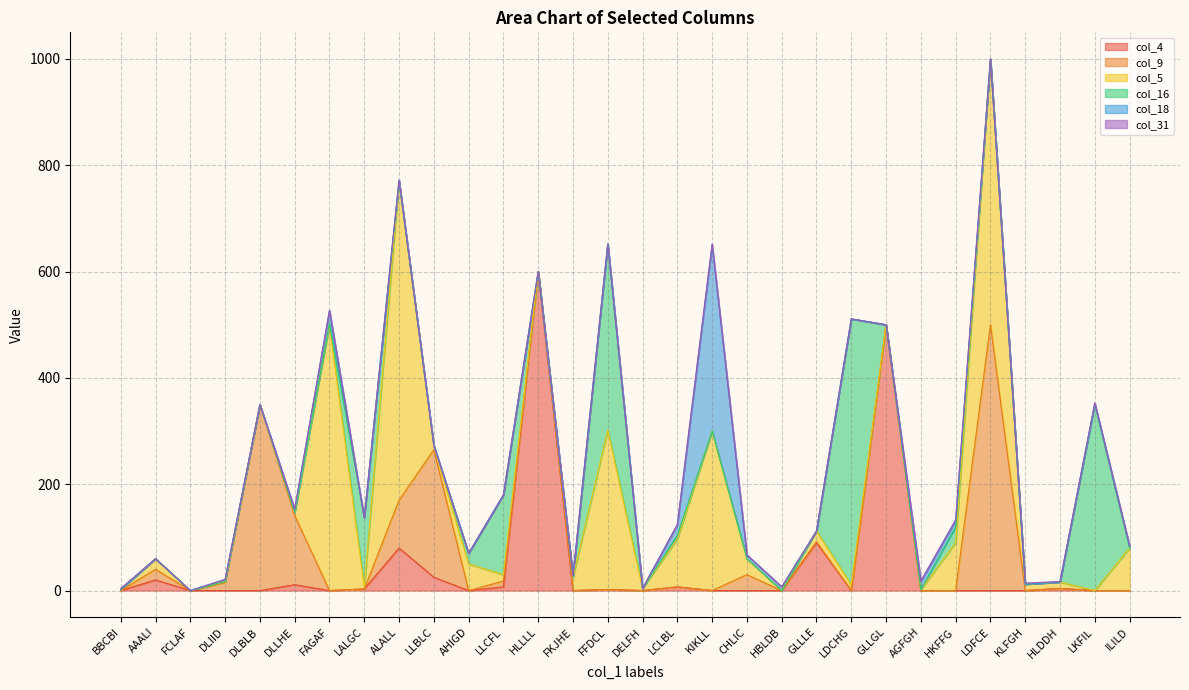

Where do col_4 and col_18 first cross each other?

DLLHE and FAGAF